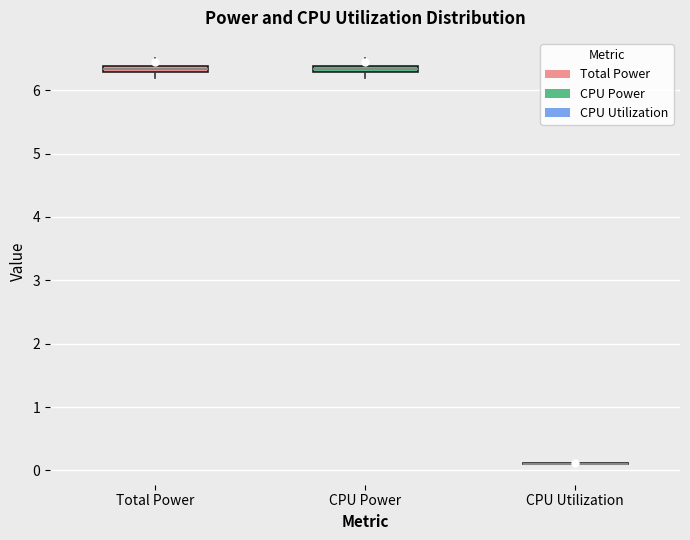

Where is the lower edge of the box for Total Power on the y-axis? The values are not printed on the chart, so give them approximately, as read against the axis.

6.3